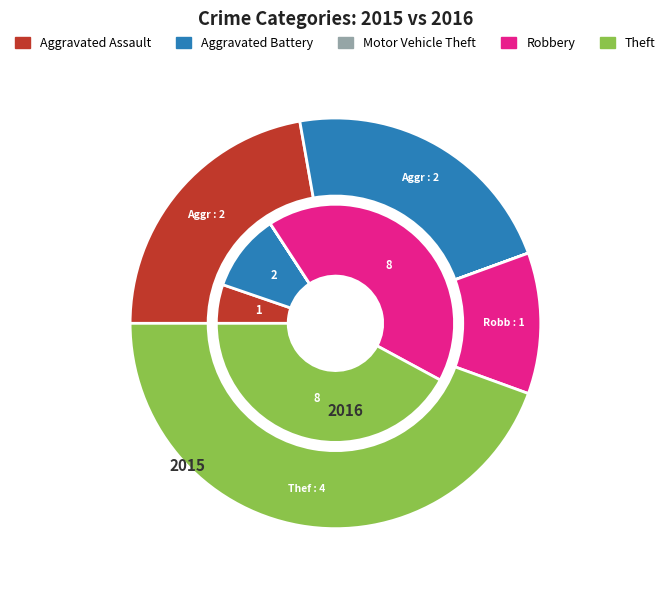

Approximately how many times larger is the value at Aggravated Assault compared to Theft?

0.5